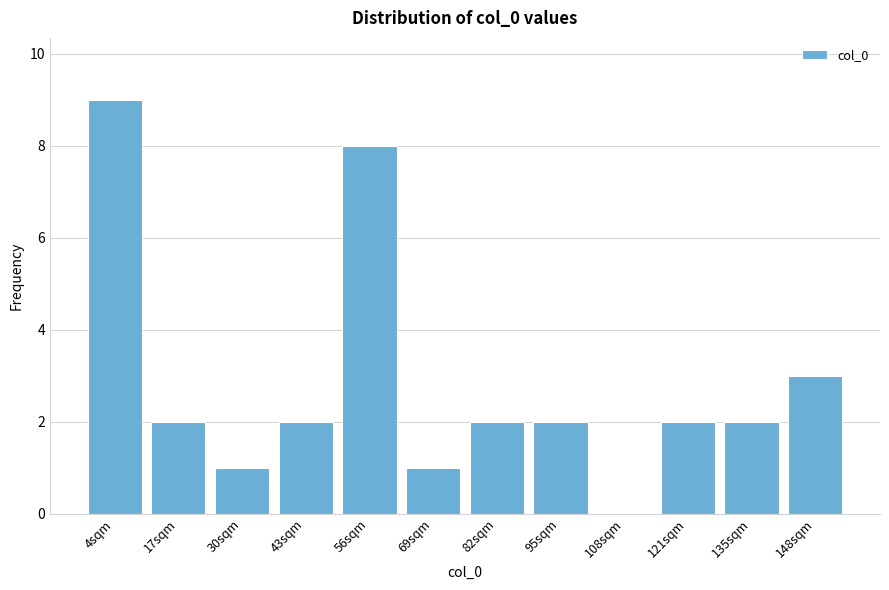

Reading right to left, transcribe all the data shown in this chart.

148sqm=3	135sqm=2	121sqm=2	108sqm=0	95sqm=2	82sqm=2	69sqm=1	56sqm=8	43sqm=2	30sqm=1	17sqm=2	4sqm=9